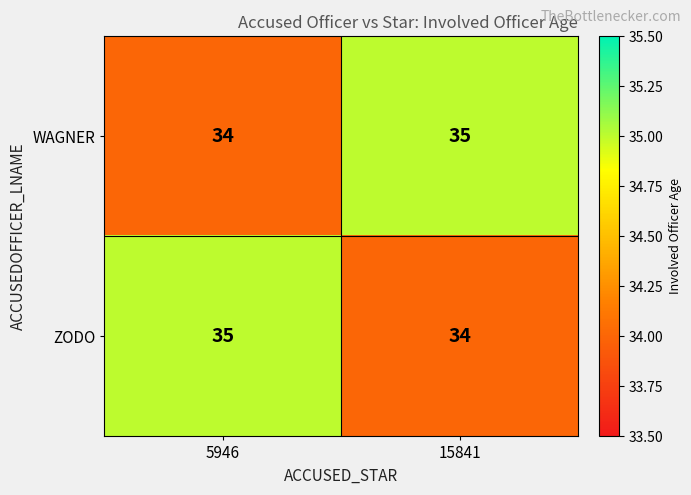

What is the greatest value displayed?

35